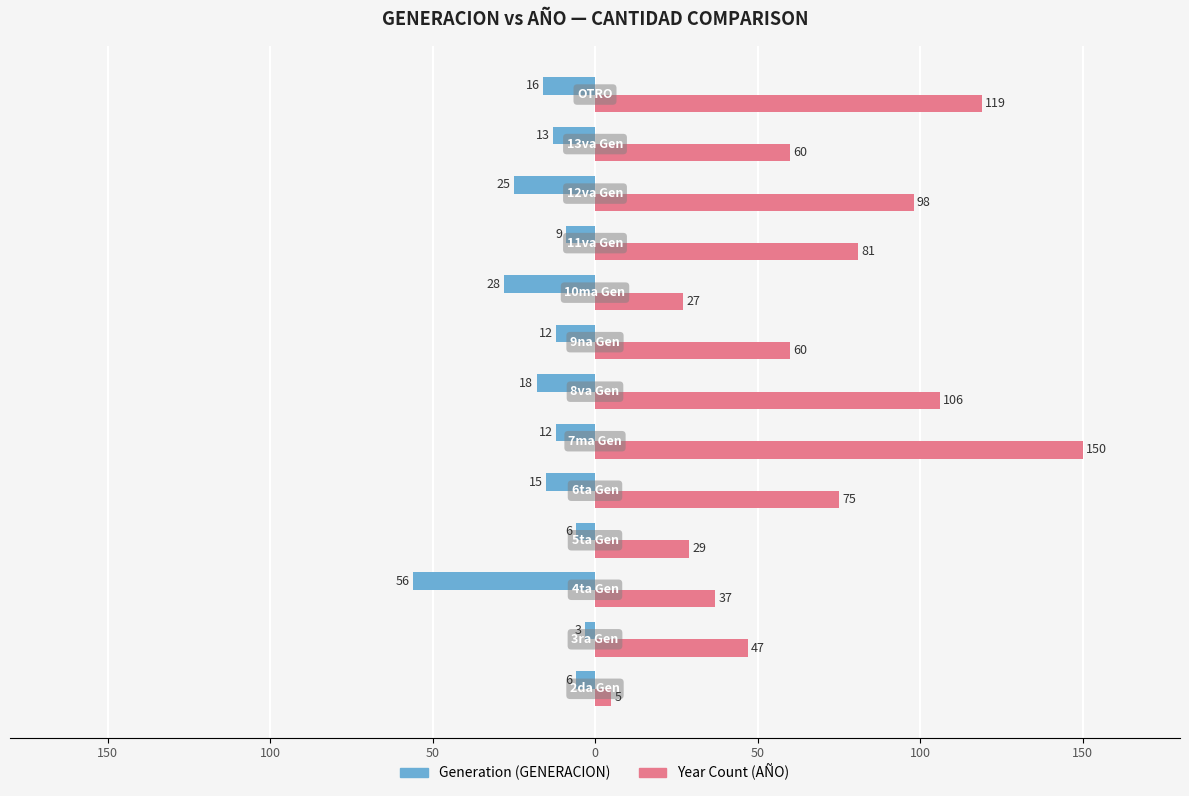

How many bars are there in each group?

2